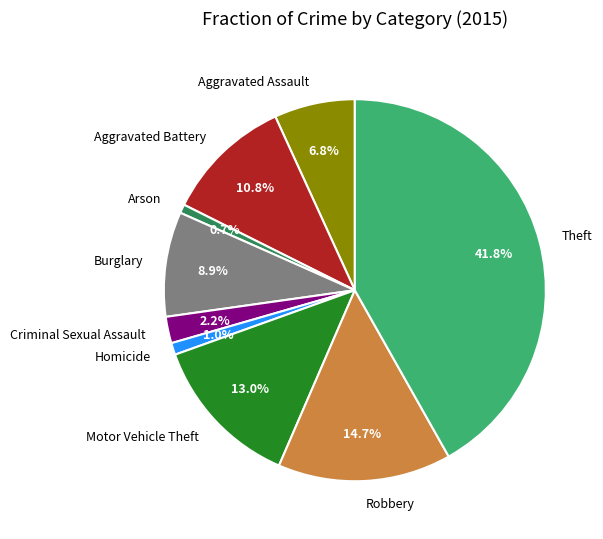

Between Theft and Burglary, which is larger?

Theft